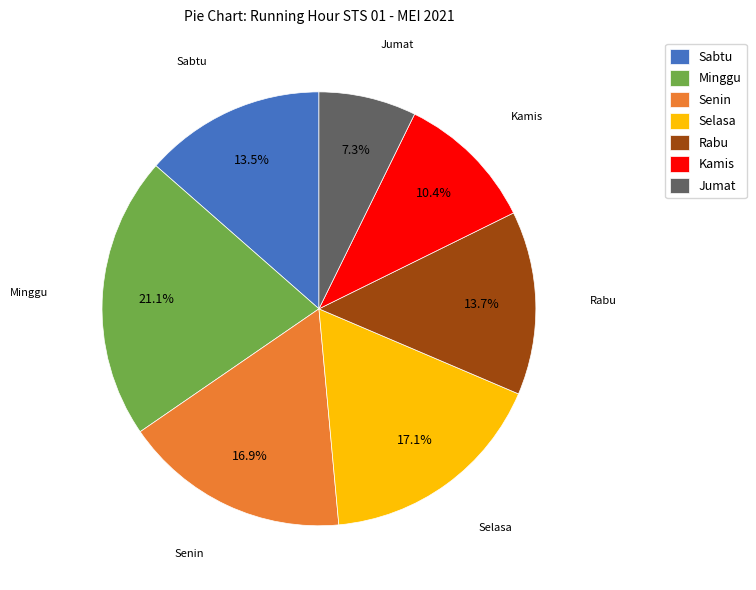

Which slice is the largest?

Minggu